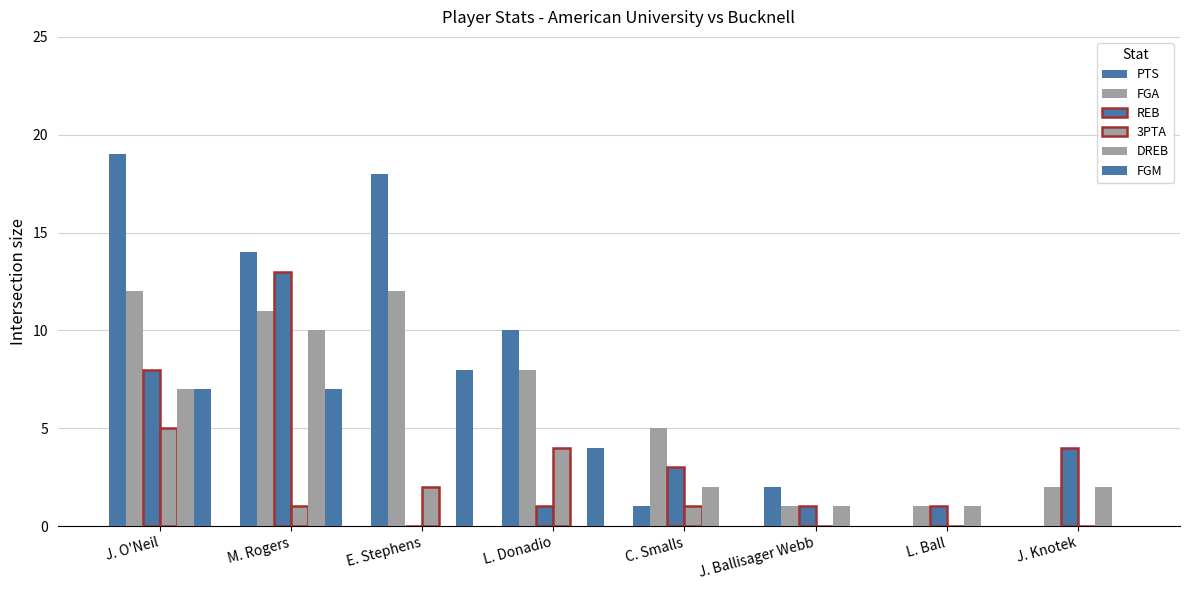

List the series in order of their peak value, highest first.

PTS, REB, FGA, DREB, FGM, 3PTA